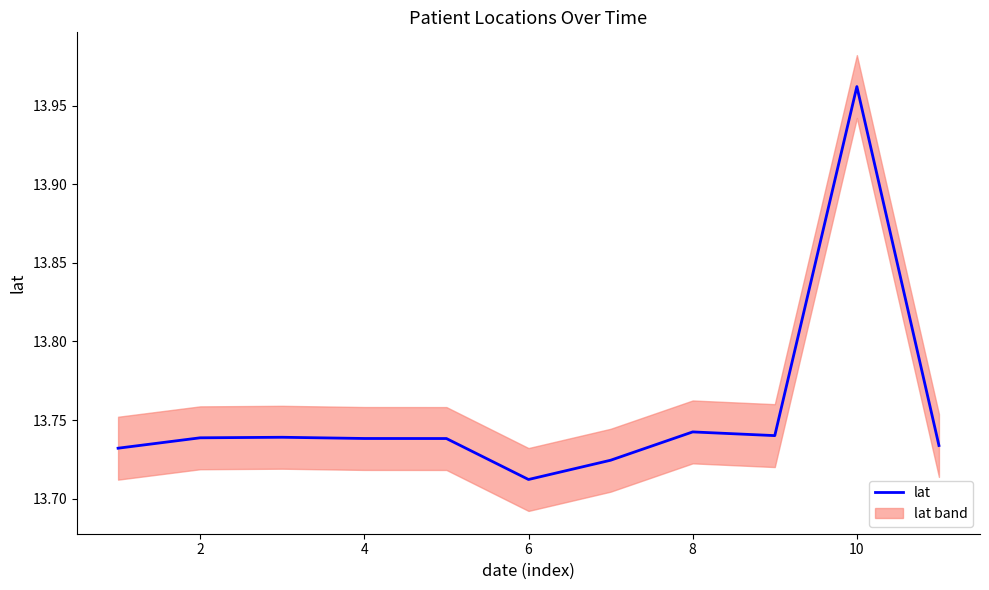

Is it true that lat equals 5.4 at 2?

False